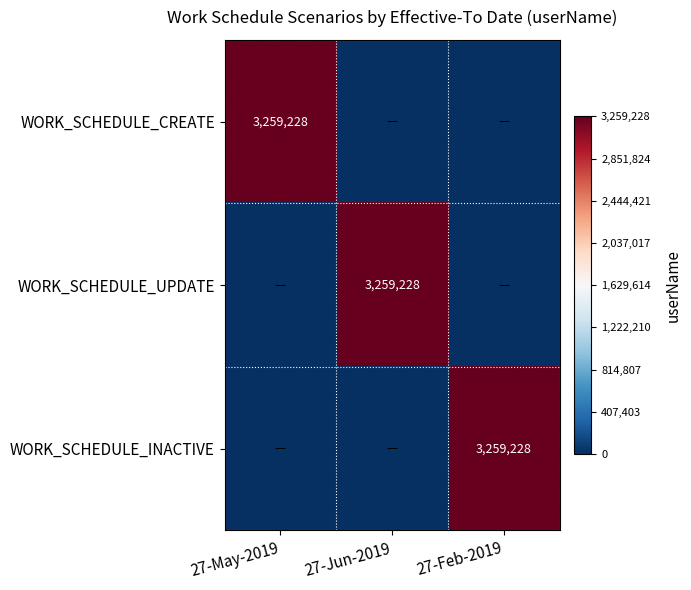

At how many categories does at least one series exceed 985580?

3